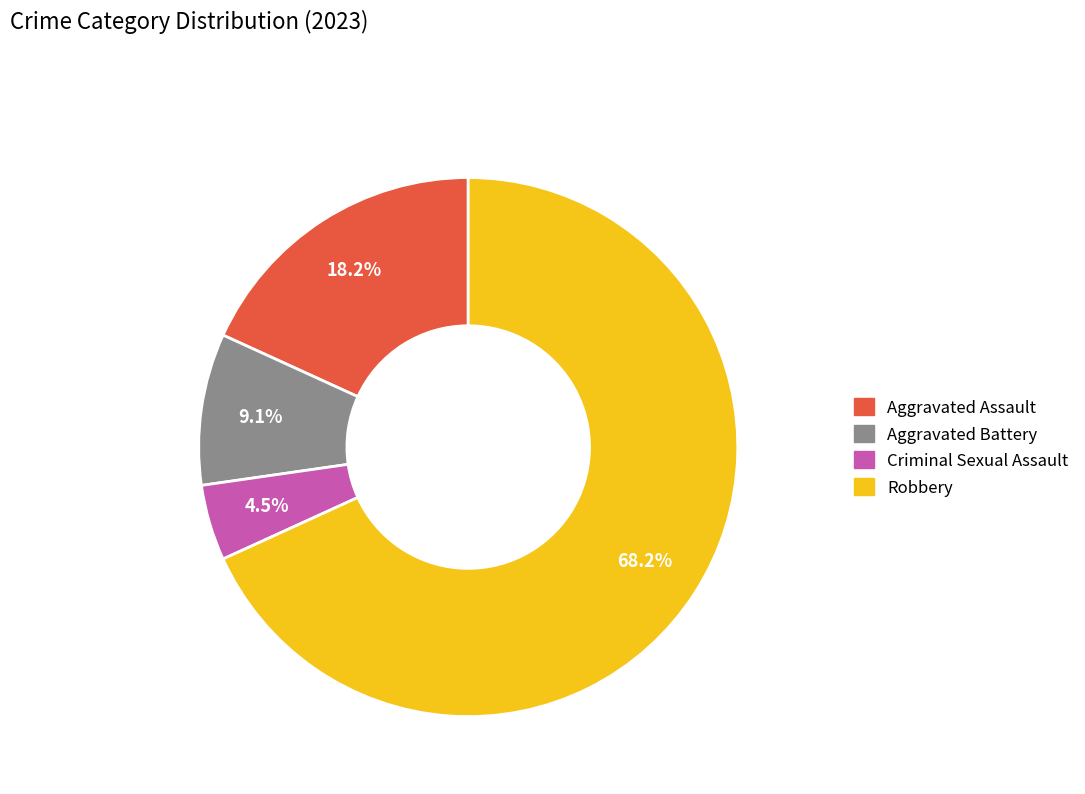

Is Robbery the majority of the pie?

Yes